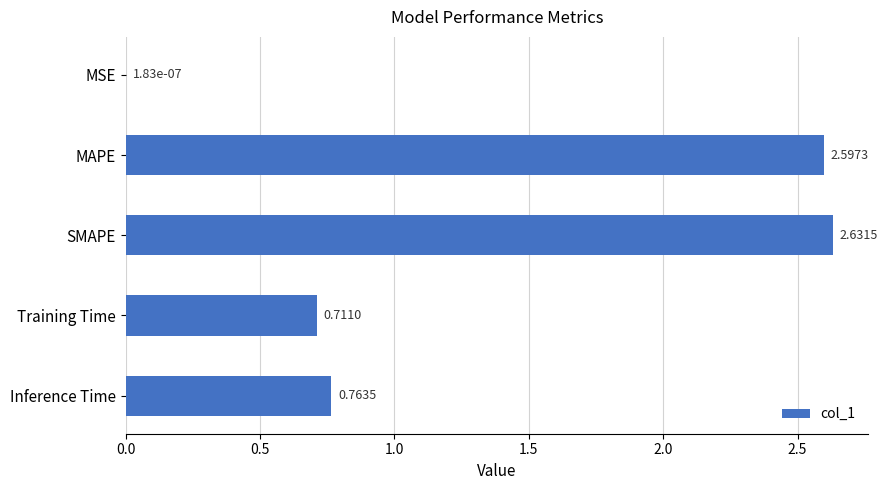

What is the sum of all values?

6.7